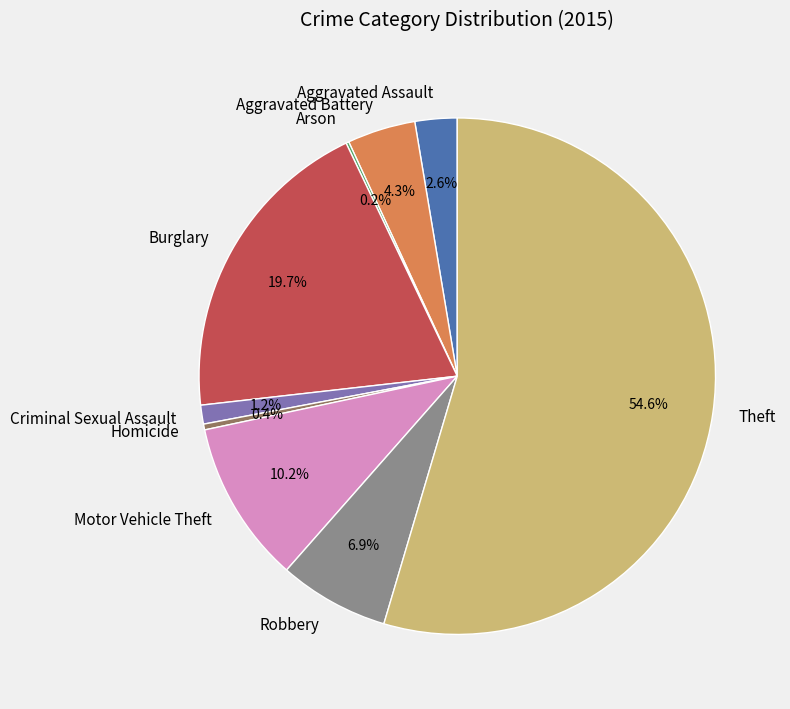

True or false: Aggravated Assault accounts for 14% of the total.

False